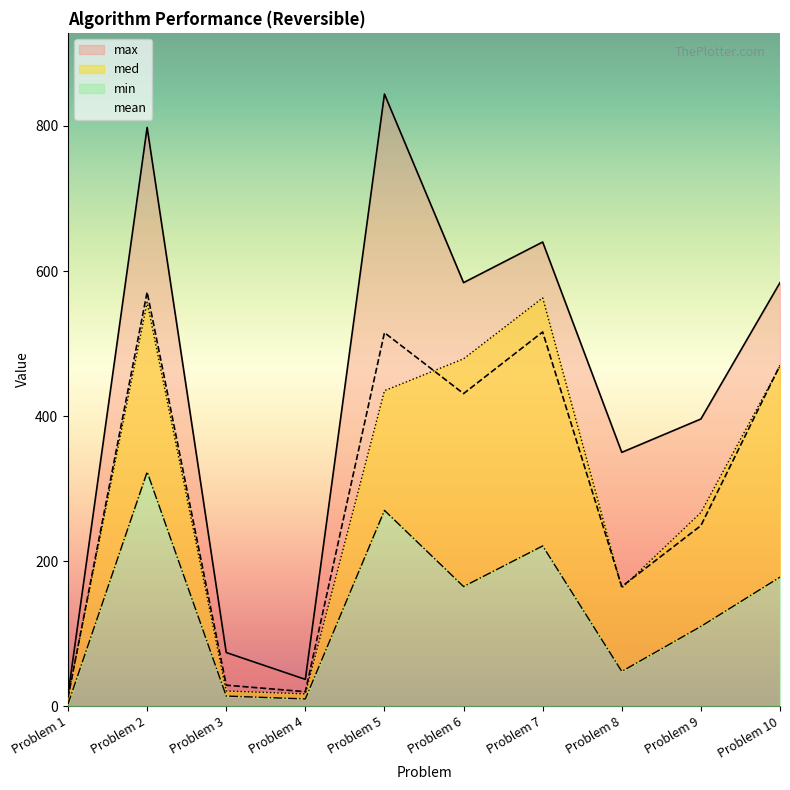

True or false: mean and max cross at least once.

False